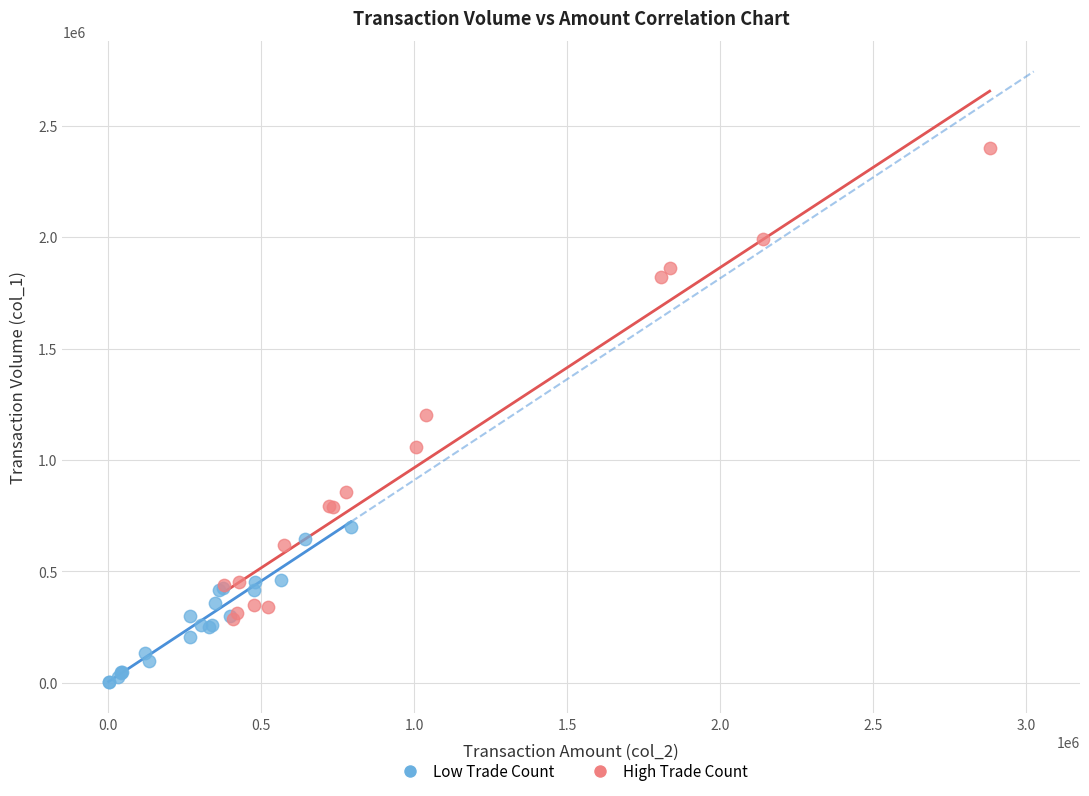

Which series contains the highest Y value?

High Trade Count